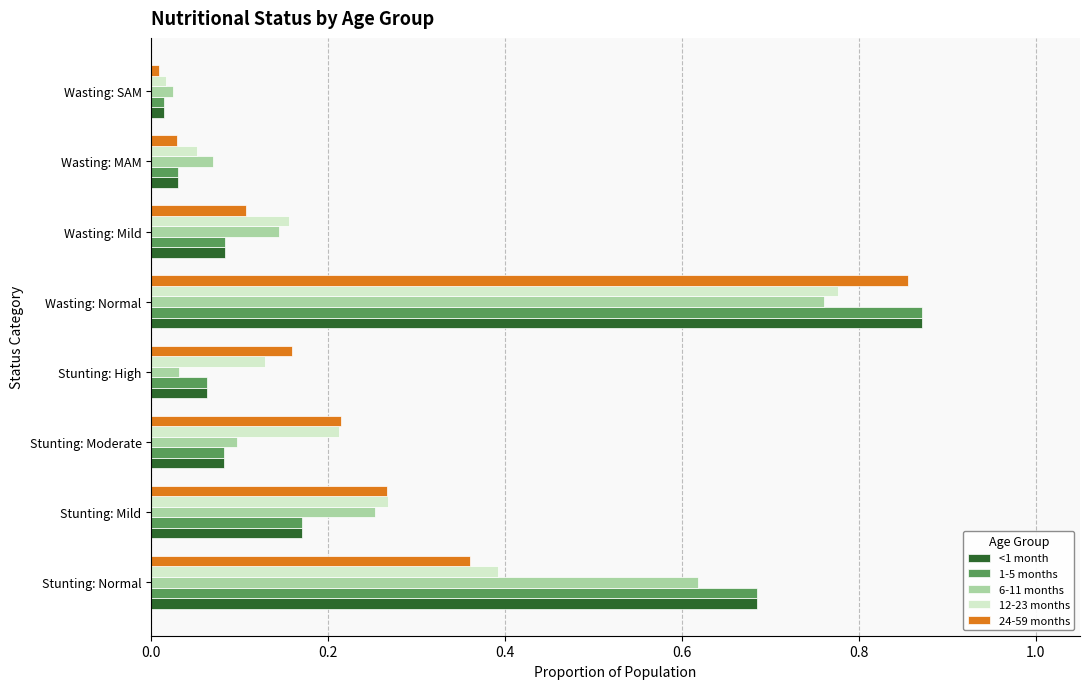

What is the sum of the 12-23 months values at Wasting: Normal and Stunting: Moderate?

1.0